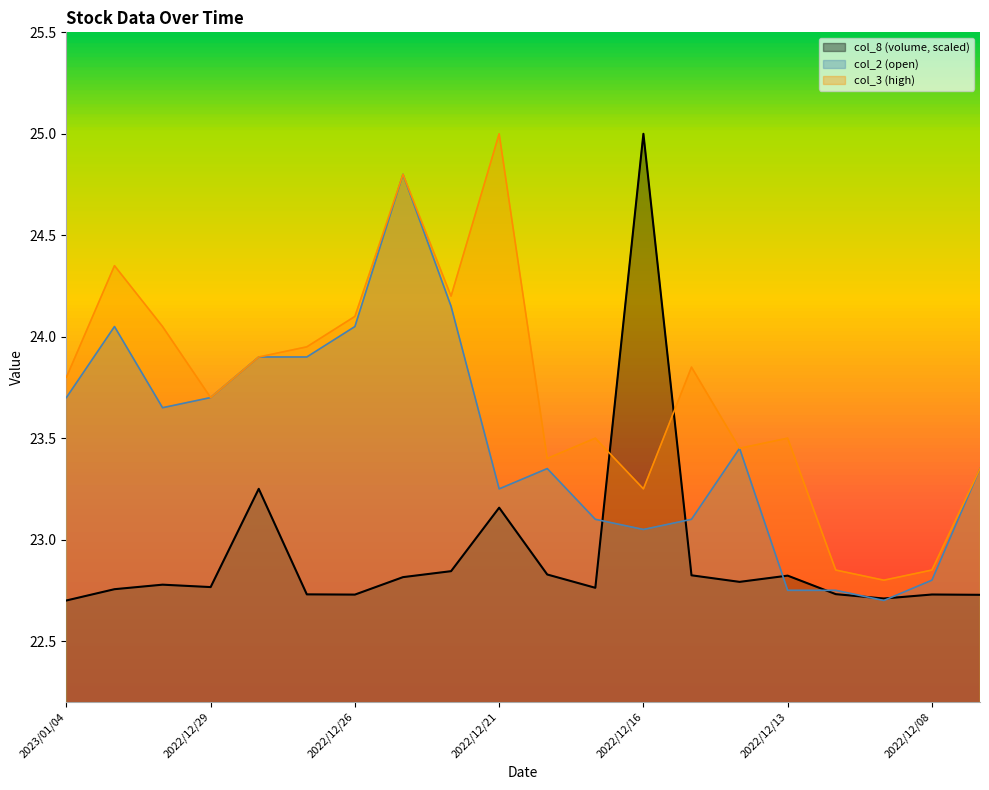

Between 2022/12/29 and 2022/12/13, which series saw the biggest shift?

col_2 (open)